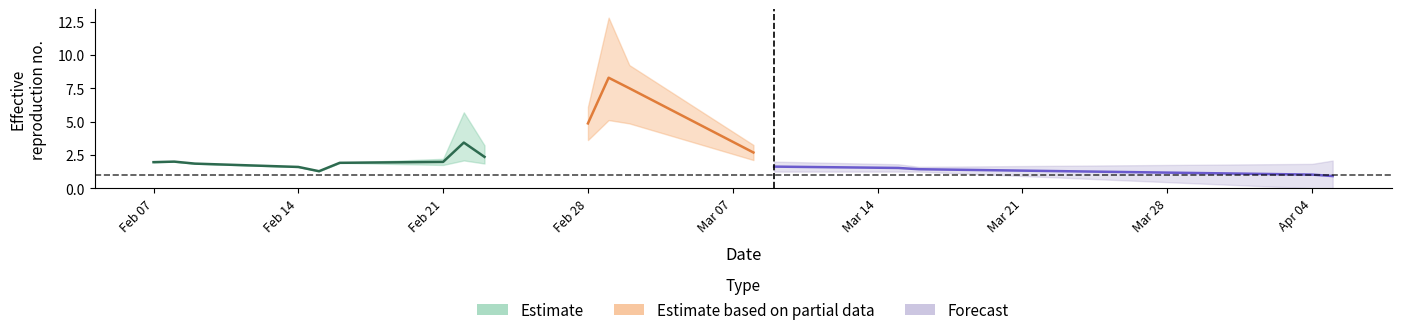

Which has a higher value, 4 or 13?

13